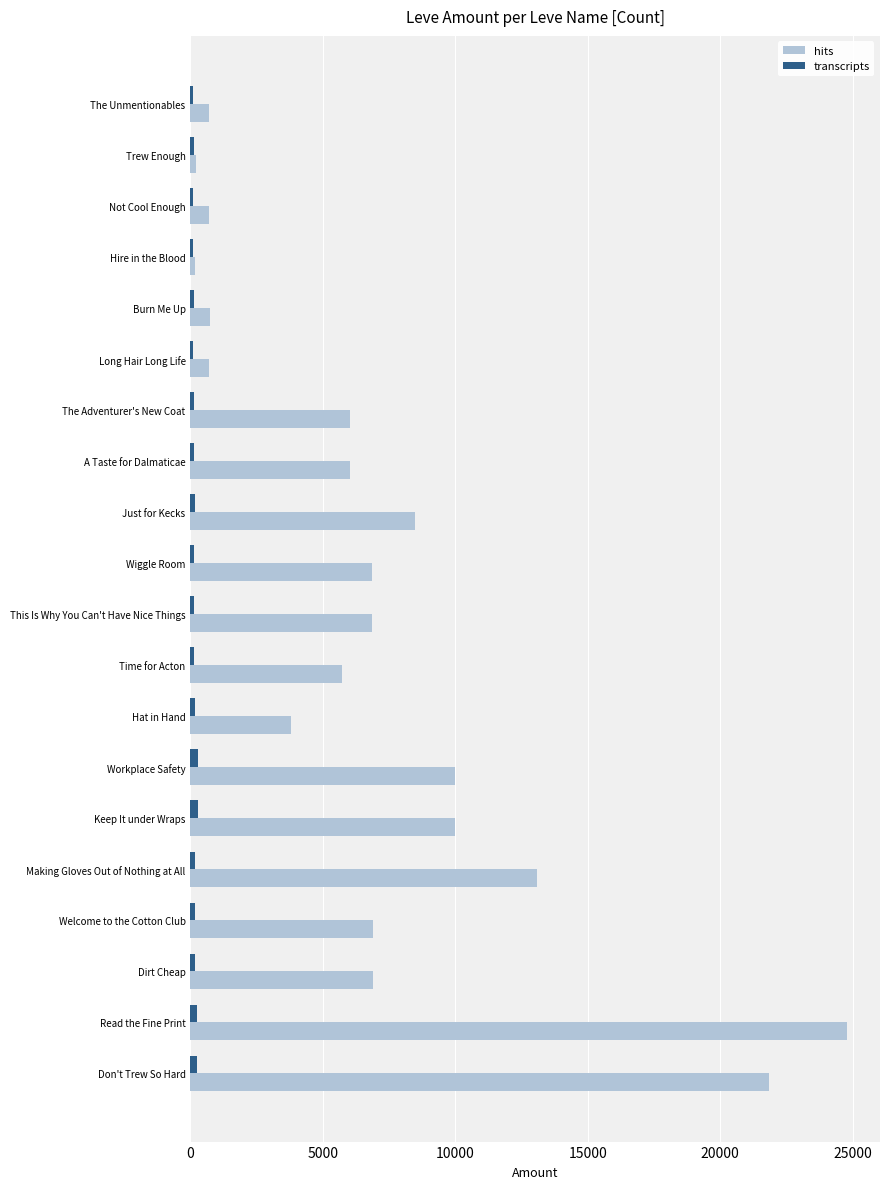

Rank the series by their average value, from highest to lowest.

hits, transcripts